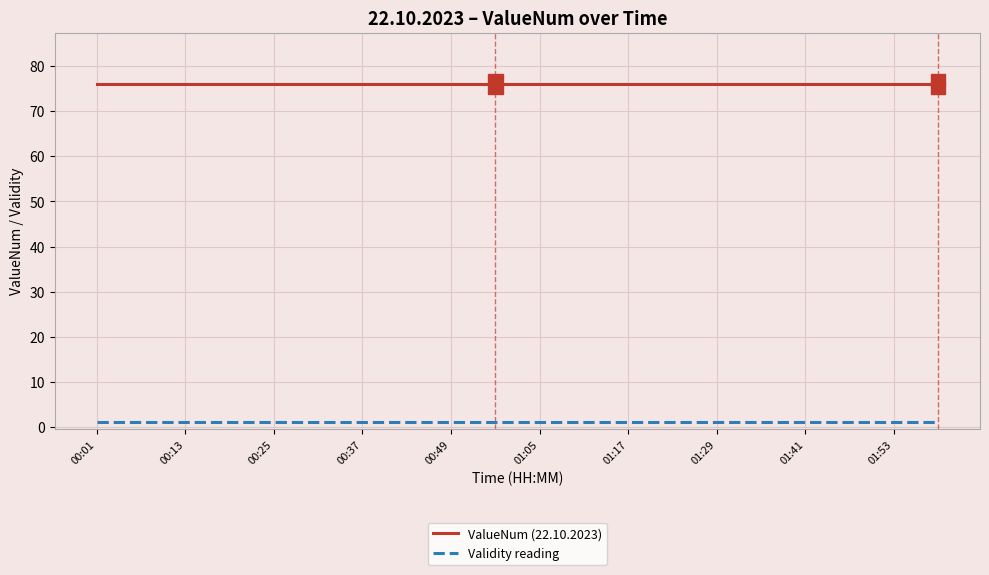

Reading left to right, list all the values displayed in this chart.

ValueNum (22.10.2023): 76	76	76	76	76	76	76	76	76	76	76	76	76	76	76	76	76	76	76	76
Validity reading: 1	1	1	1	1	1	1	1	1	1	1	1	1	1	1	1	1	1	1	1